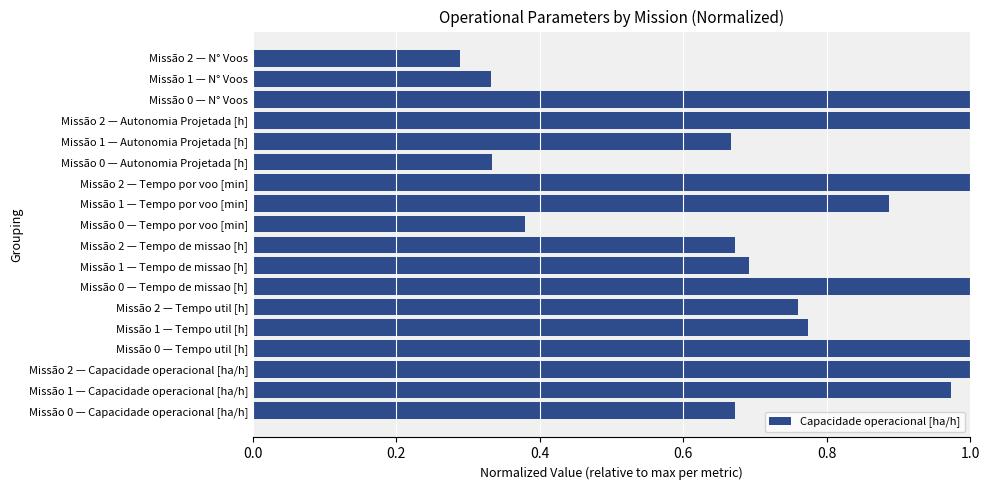

The chart shows a value of 1.0 at Missão 0 — N° Voos. True or false?

True